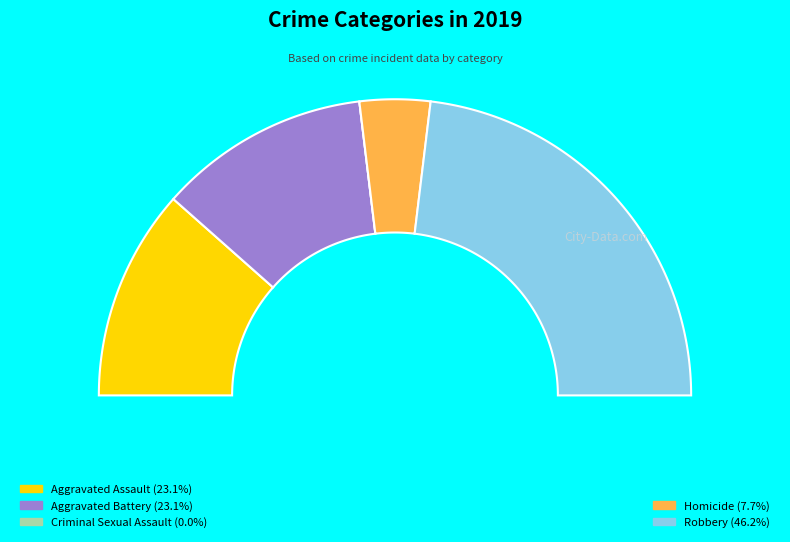

Combined, do Aggravated Assault and Criminal Sexual Assault account for over 50%?

No